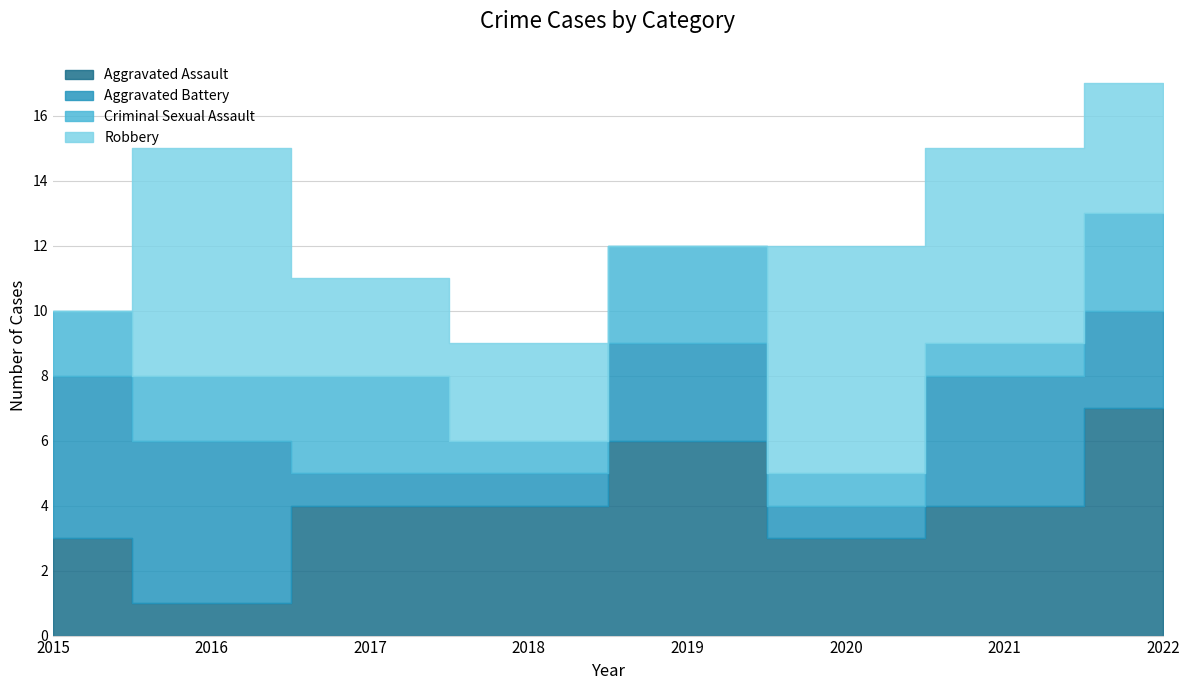

Reading right to left, list all the values displayed in this chart.

Aggravated Assault: 7	4	3	6	4	4	1	3
Aggravated Battery: 3	4	1	3	1	1	5	5
Criminal Sexual Assault: 3	1	1	3	1	3	2	2
Robbery: 4	6	7	0	3	3	7	0